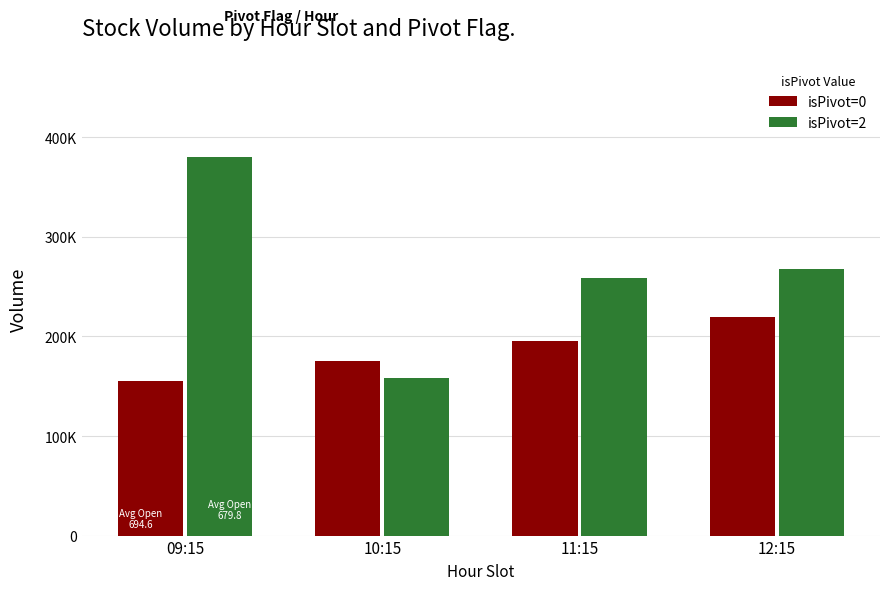

What is the minimum value for isPivot=0?

155000